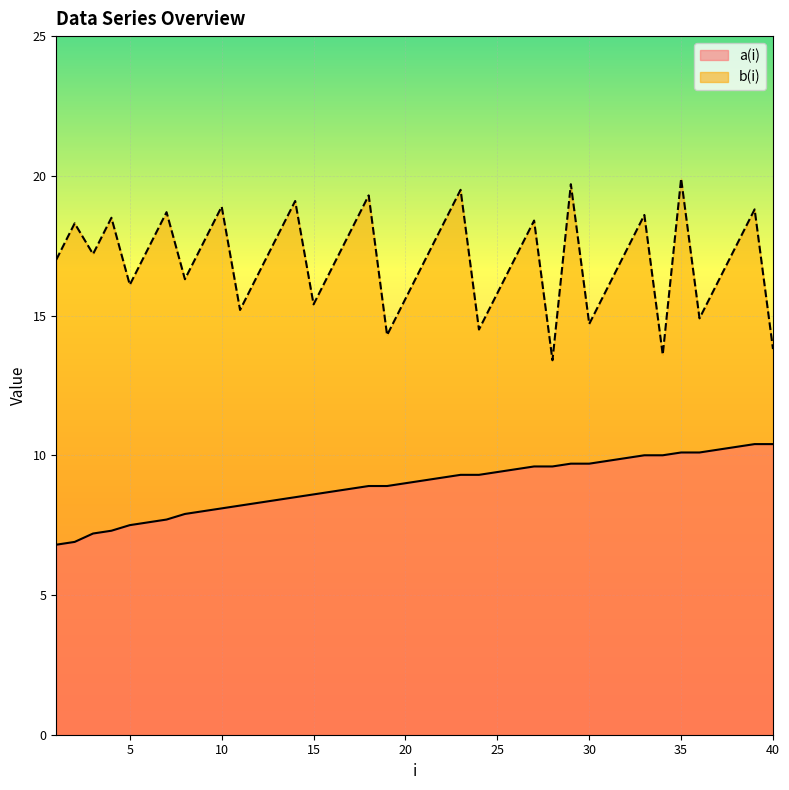

What is the minimum value for a(i)?

6.8